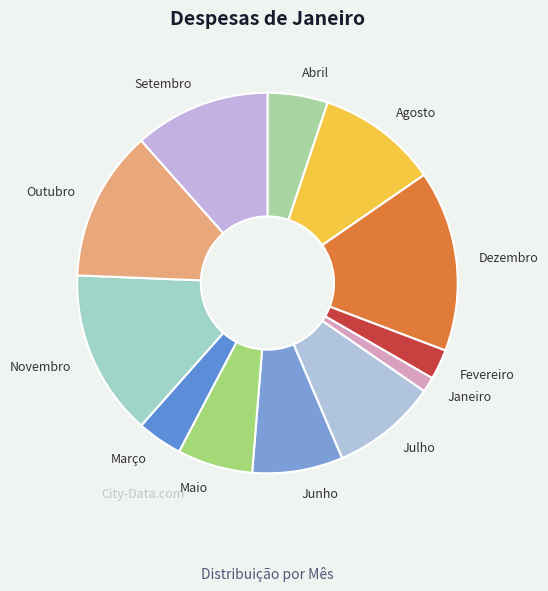

Is Novembro the majority of the pie?

No